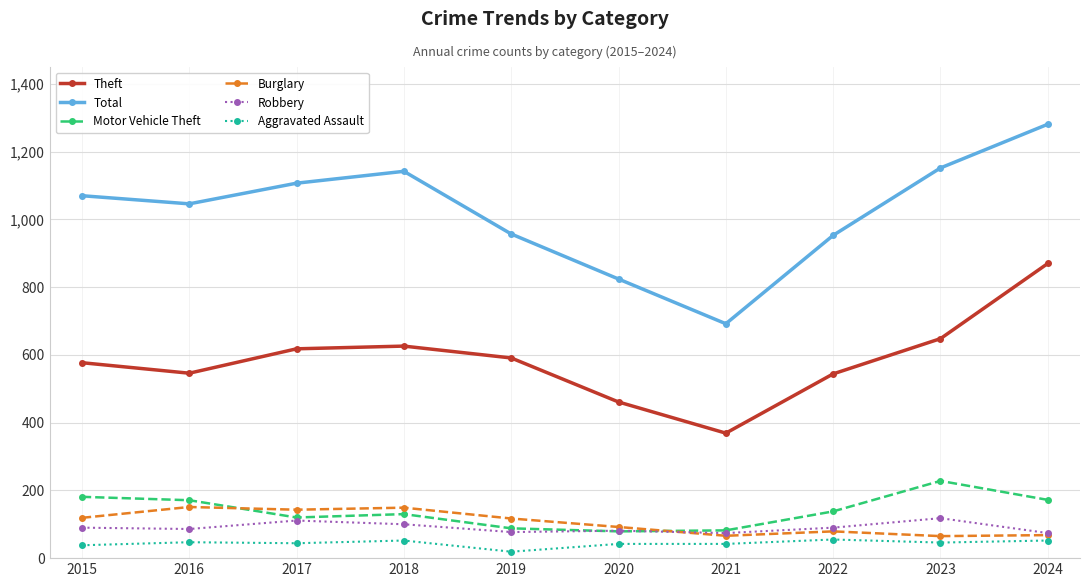

The value of Theft at 2015 is 1037. True or false?

False